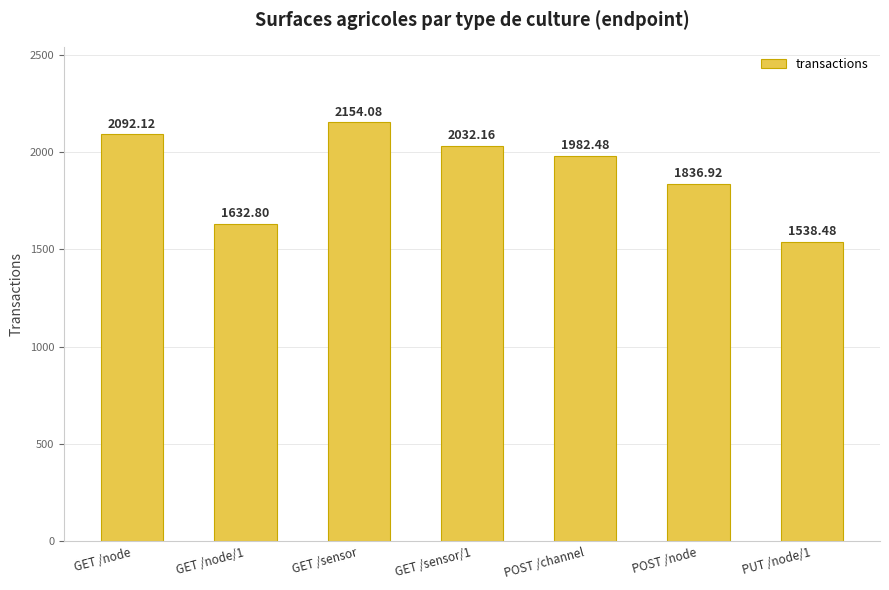

What is the change in value from GET /sensor/1 to PUT /node/1?

-493.7